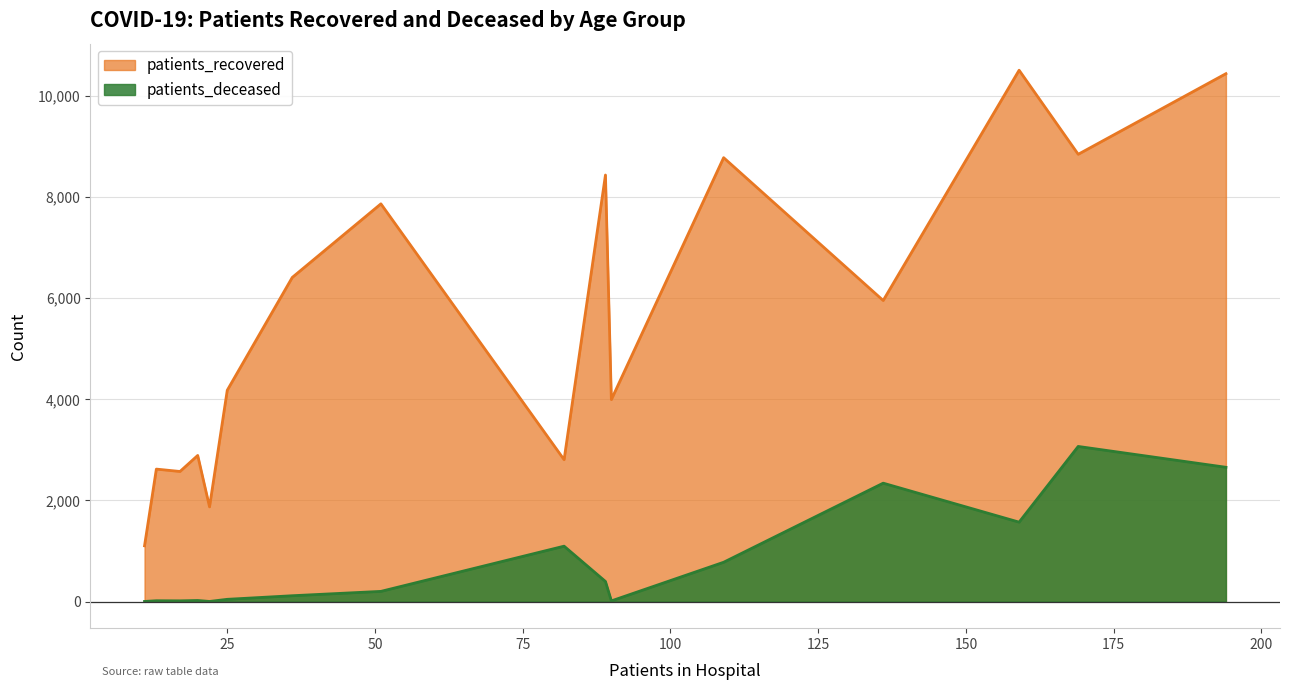

Rank the series by their maximum value, from highest to lowest.

patients_recovered, patients_deceased